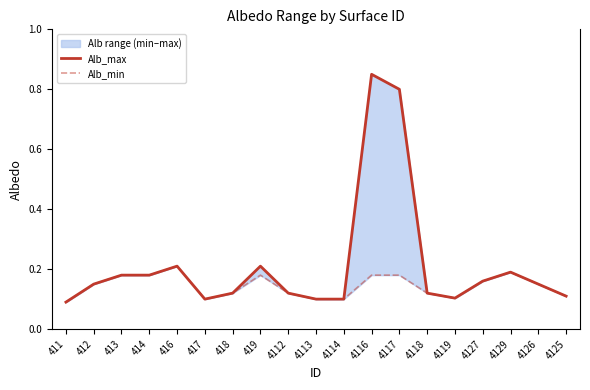

At which label is Alb_max closest to 0?

411